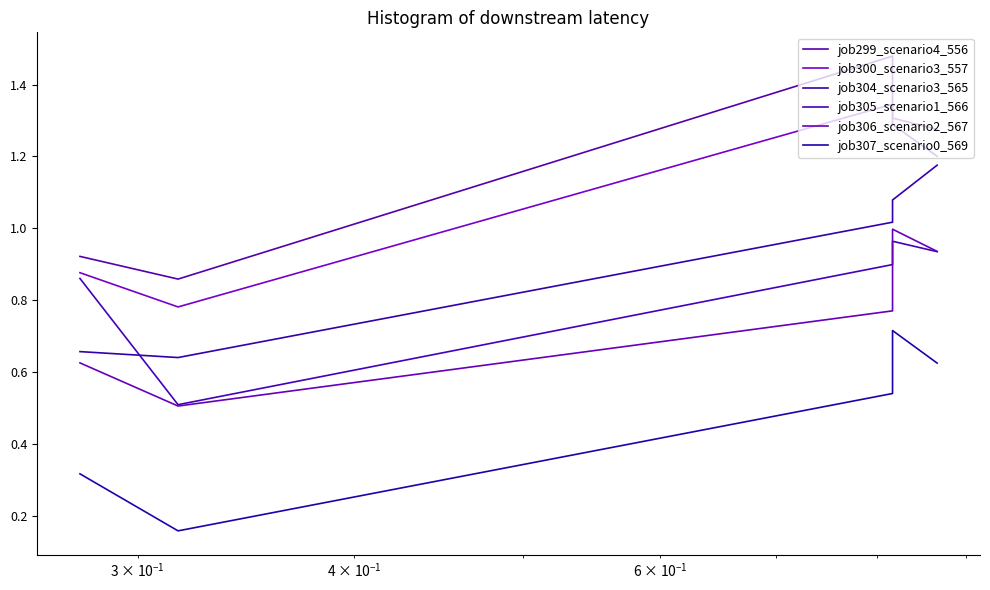

How many times do job305_scenario1_566 and job304_scenario3_565 cross each other?

1